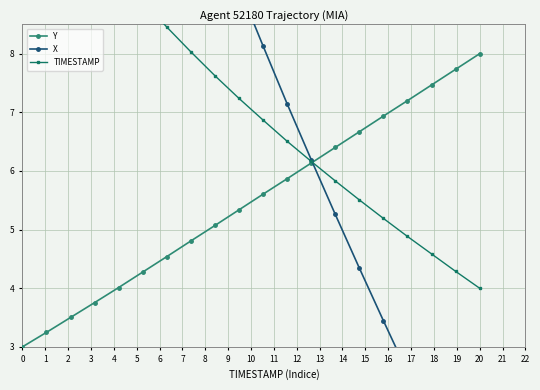

Rank the series by their maximum value, from highest to lowest.

X, TIMESTAMP, Y